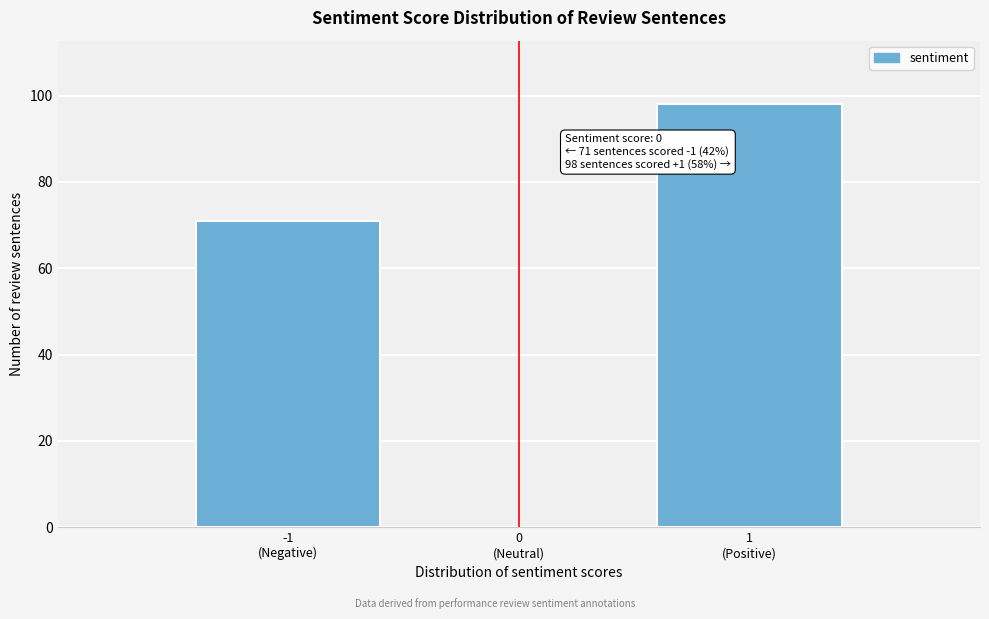

What is the greatest value displayed?

98